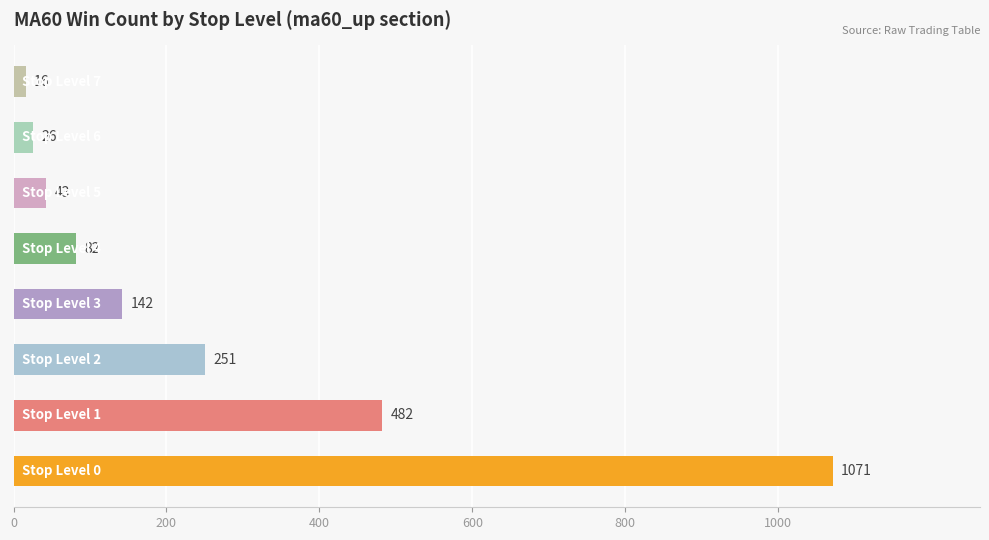

What is the sum of all values?

2113